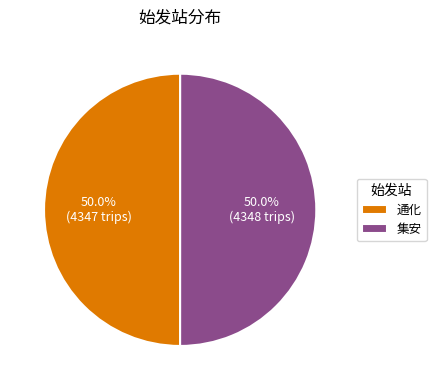

What percentage is the 集安 slice, to the nearest percent?

50%